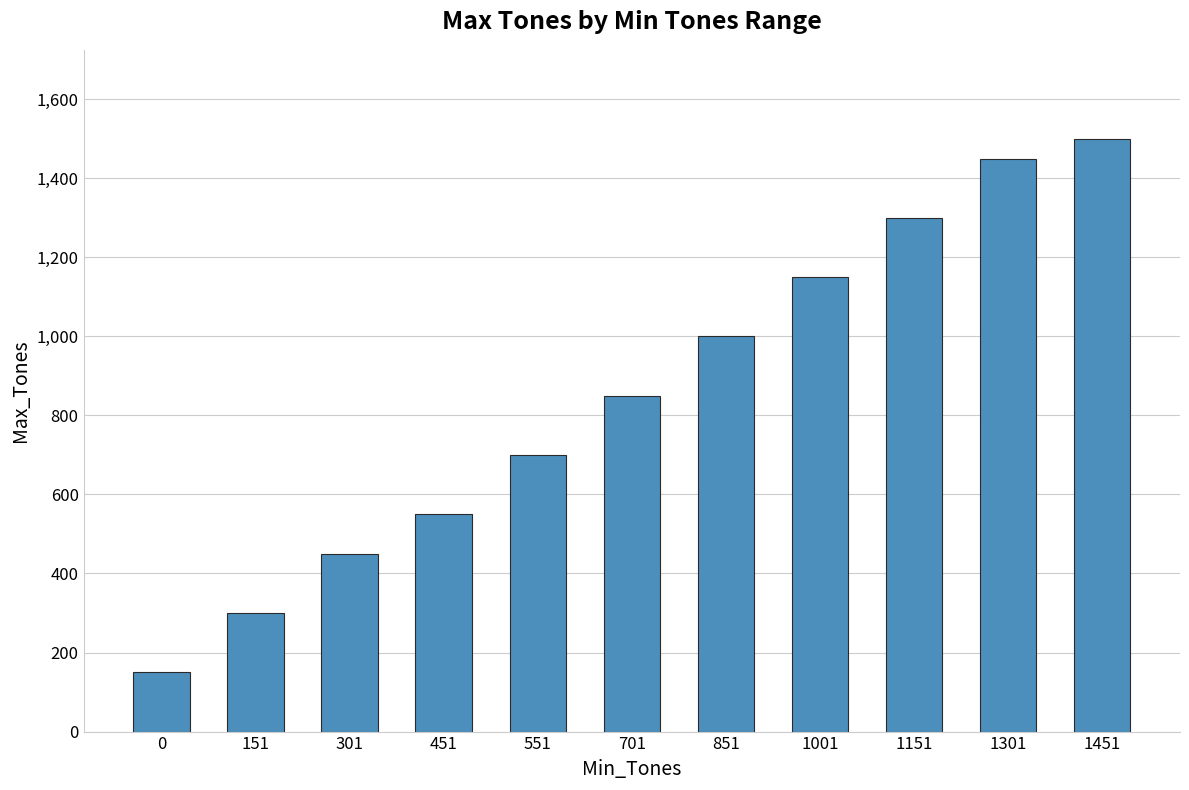

How many distinct data groups are displayed?

1